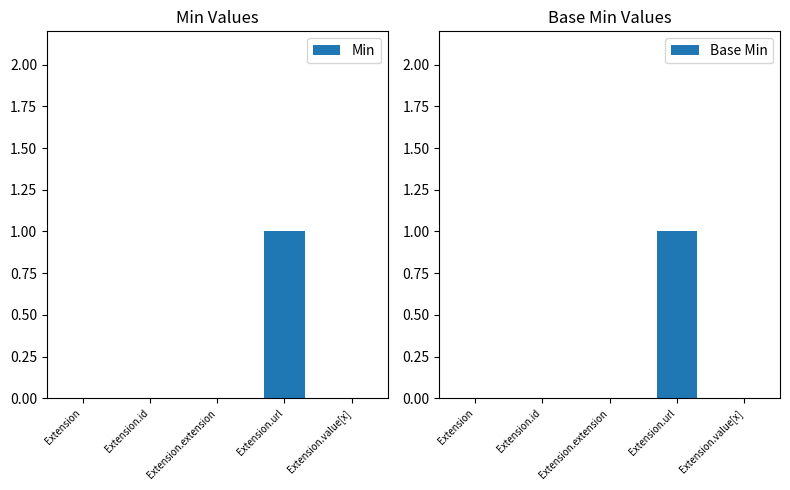

Reading left to right, extract all data points from this chart.

Min: Extension=0	Extension.id=0	Extension.extension=0	Extension.url=1	Extension.value[x]=0
Base Min: Extension=0	Extension.id=0	Extension.extension=0	Extension.url=1	Extension.value[x]=0